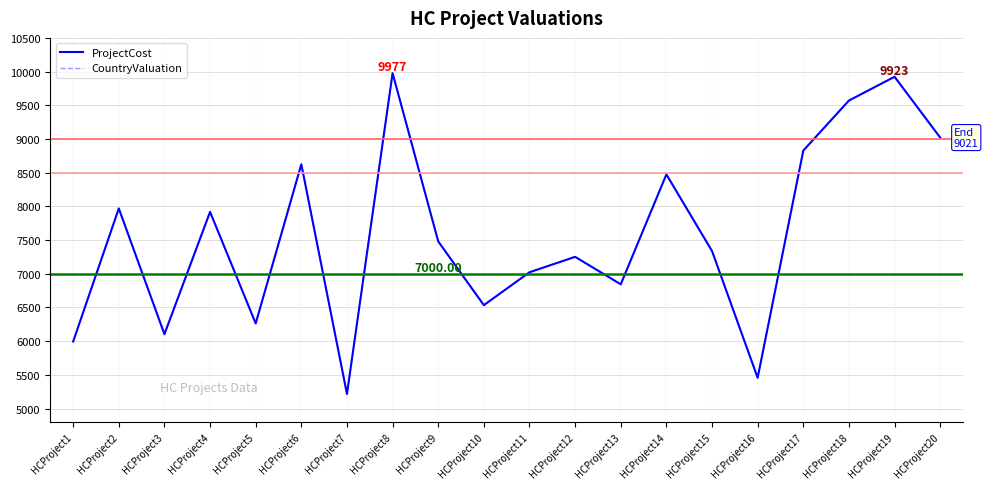

What are all the series names shown in the legend?

ProjectCost, CountryValuation